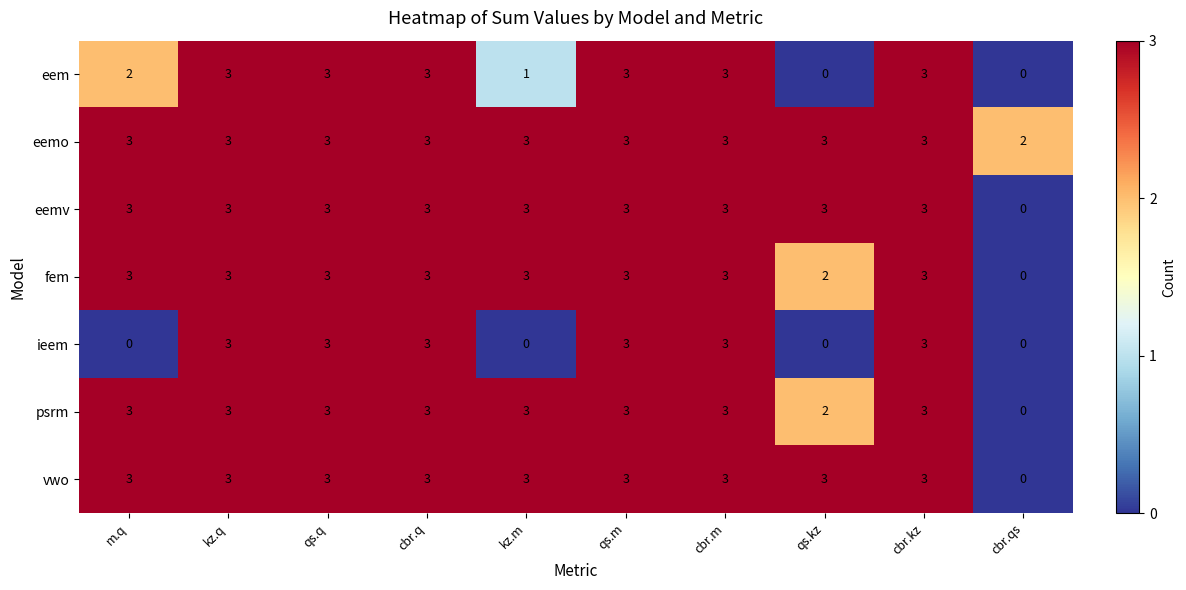

Between m.q and qs.q, which series saw the biggest shift?

ieem